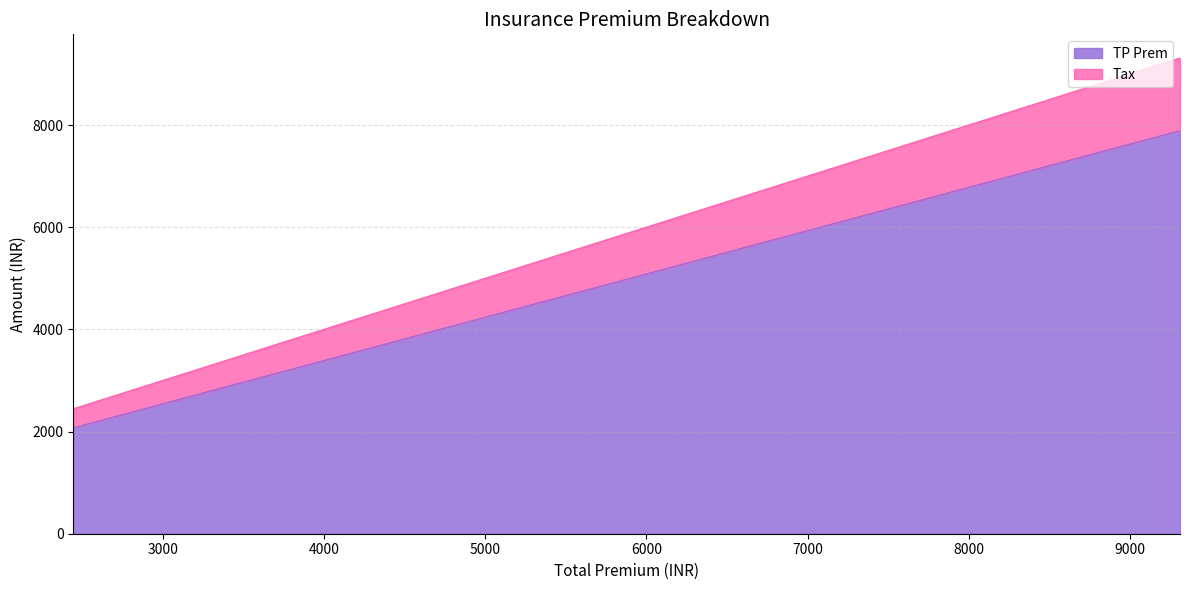

True or false: Tax and TP Prem intersect in this chart.

False